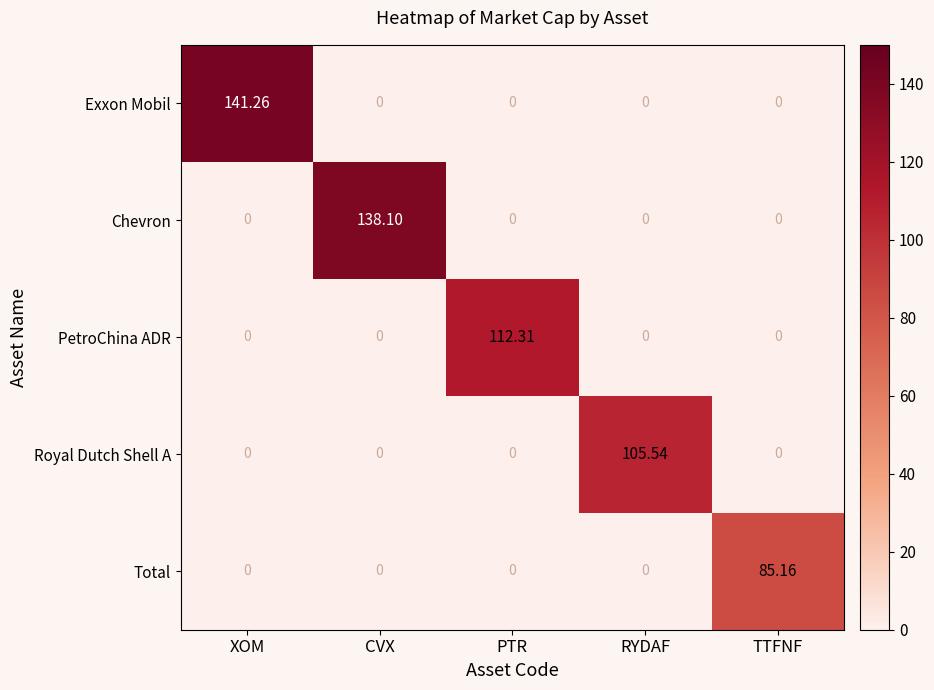

Which category has the highest value across all series?

XOM